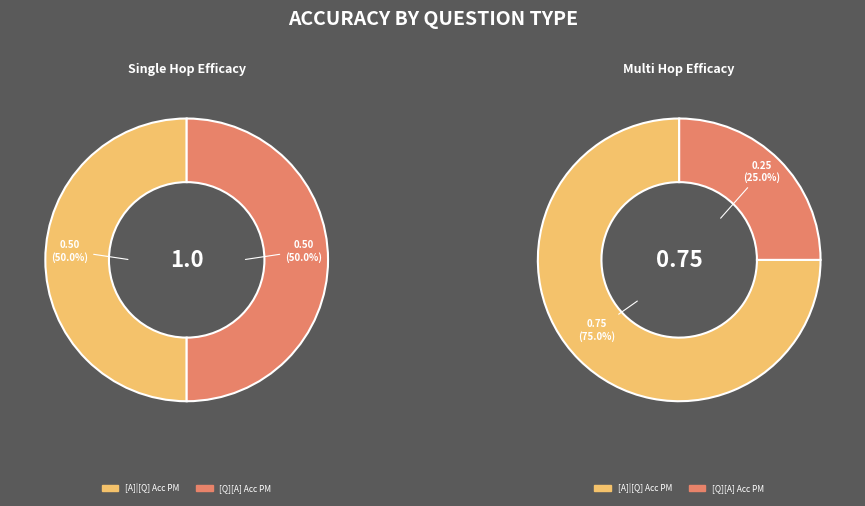

Count the number of slices in the pie.

2